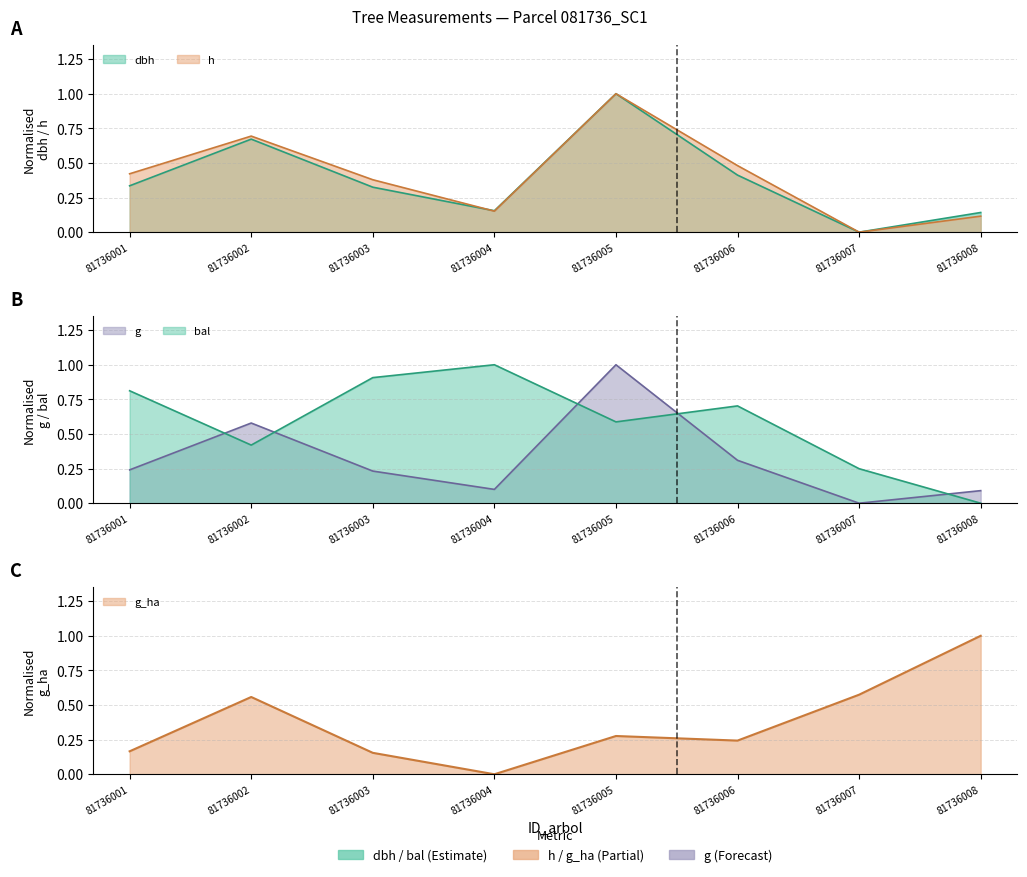

What is the difference between the maximum and minimum values in the dbh series?

1.0